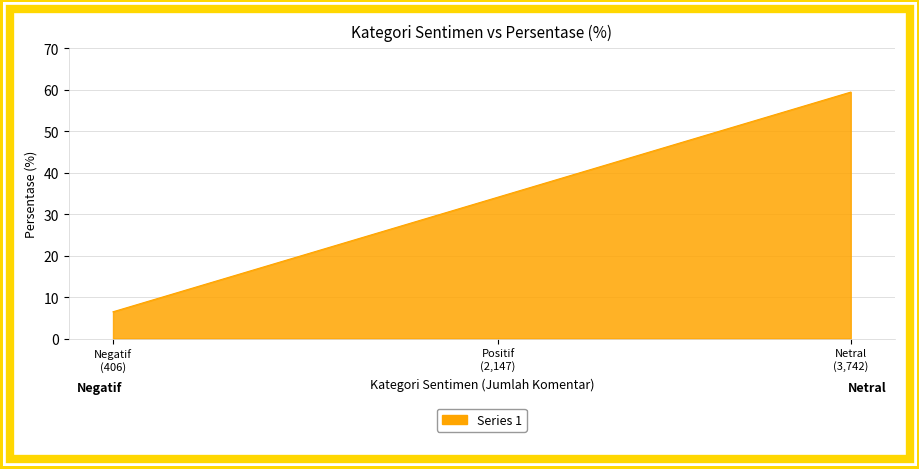

Which category has the lowest value across all series?

Negatif
(406)